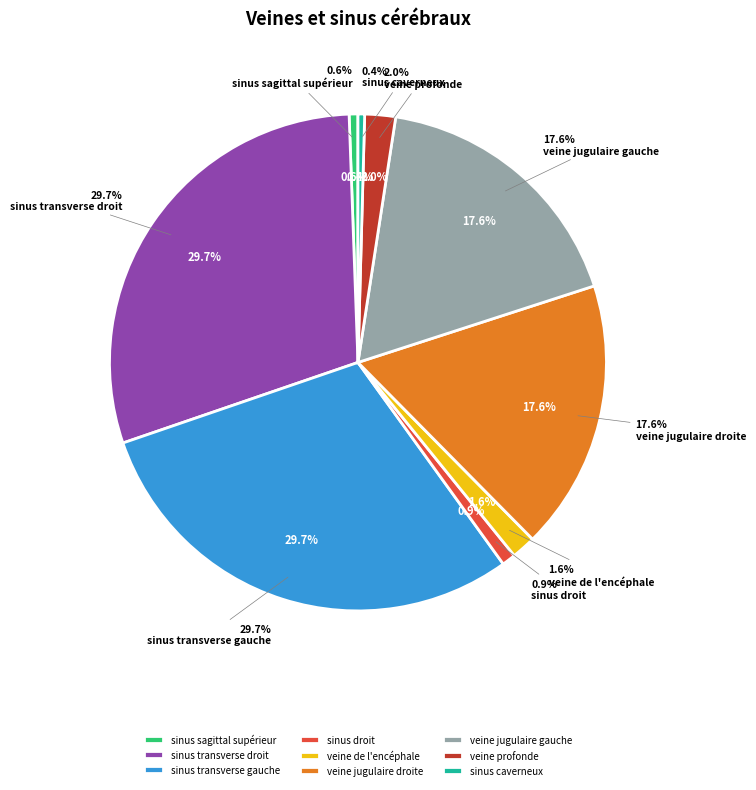

Which slice is the smallest?

sinus caverneux